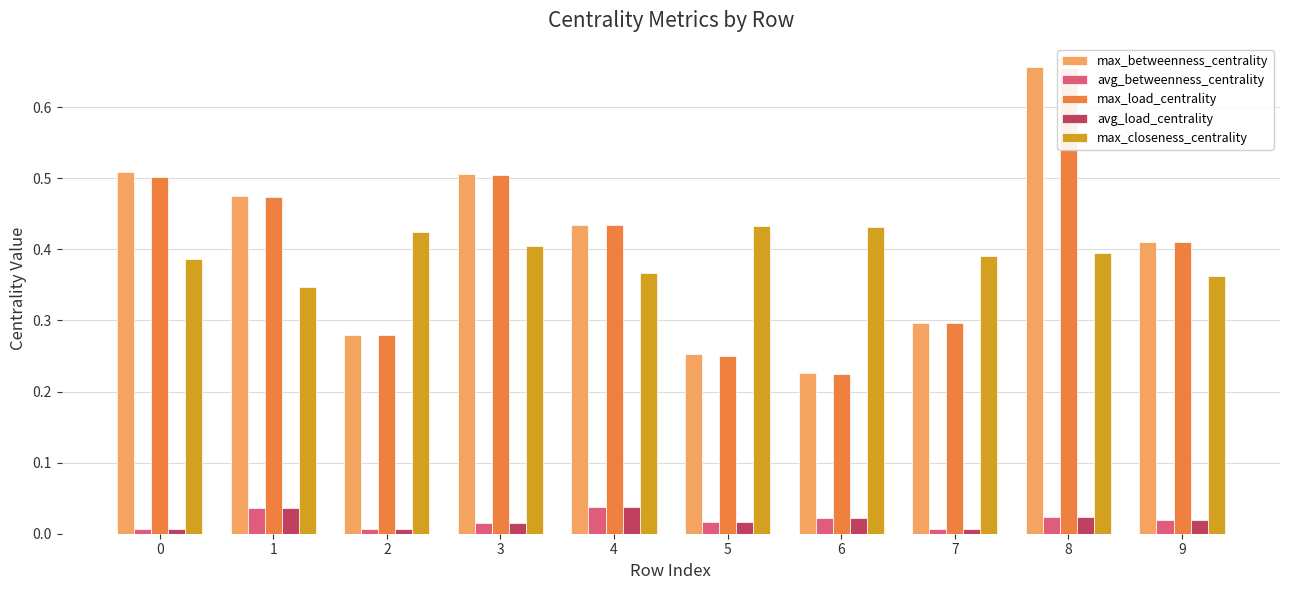

At which category does the chart reach its minimum across all series?

7